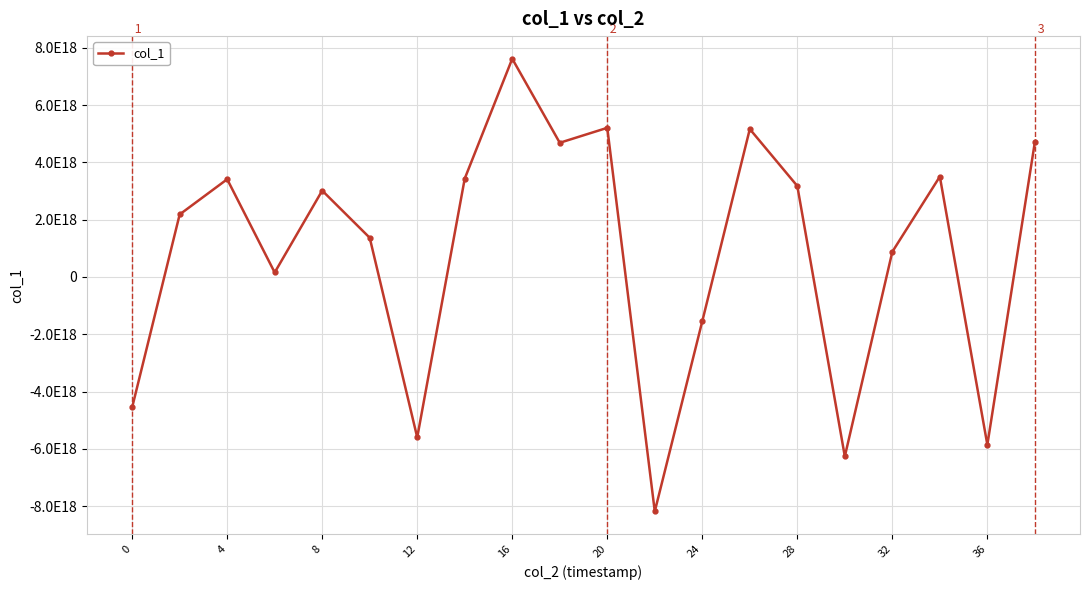

Is this an area chart (filled region under the line)?

No